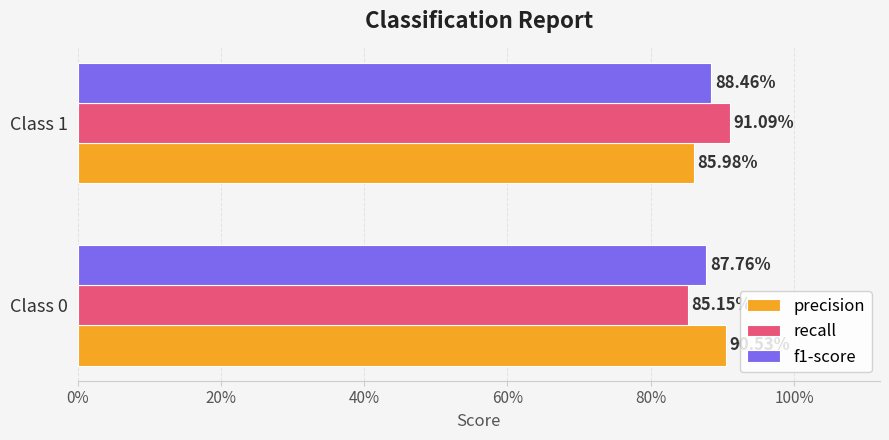

What are all the series names shown in the legend?

precision, recall, f1-score